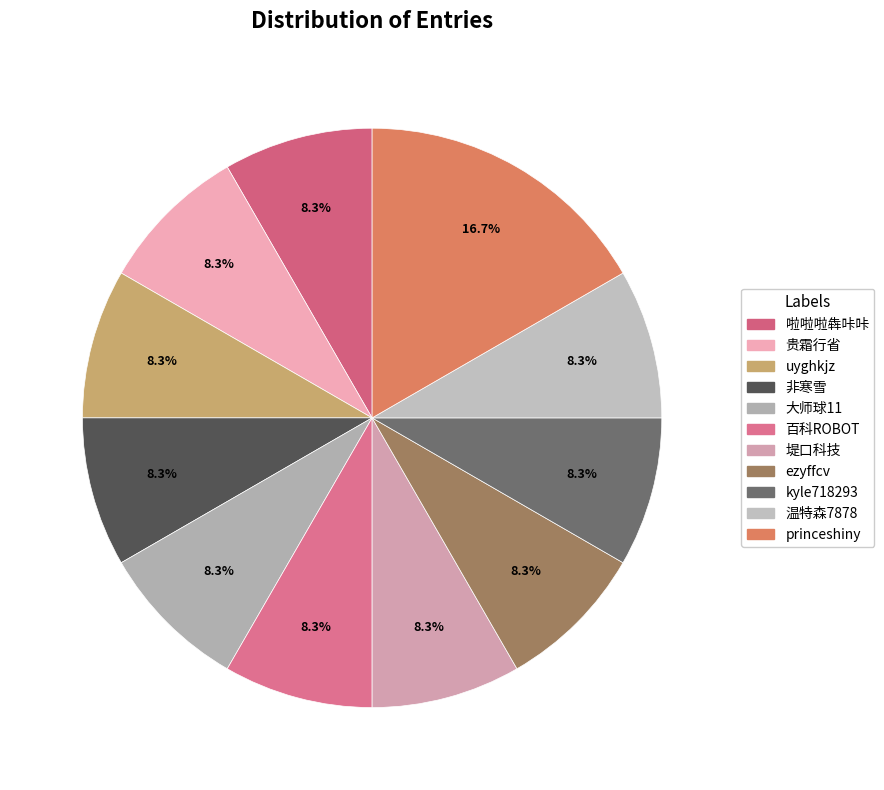

To the nearest percent, what is the difference between the 堤口科技 and princeshiny slice percentages?

8%